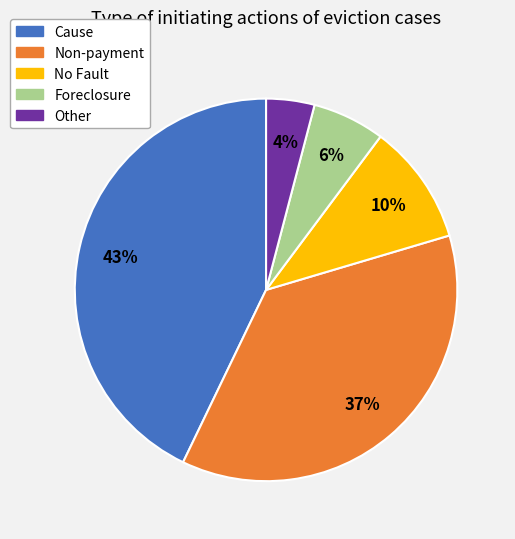

Do Other and Cause together represent more than half of the pie?

No